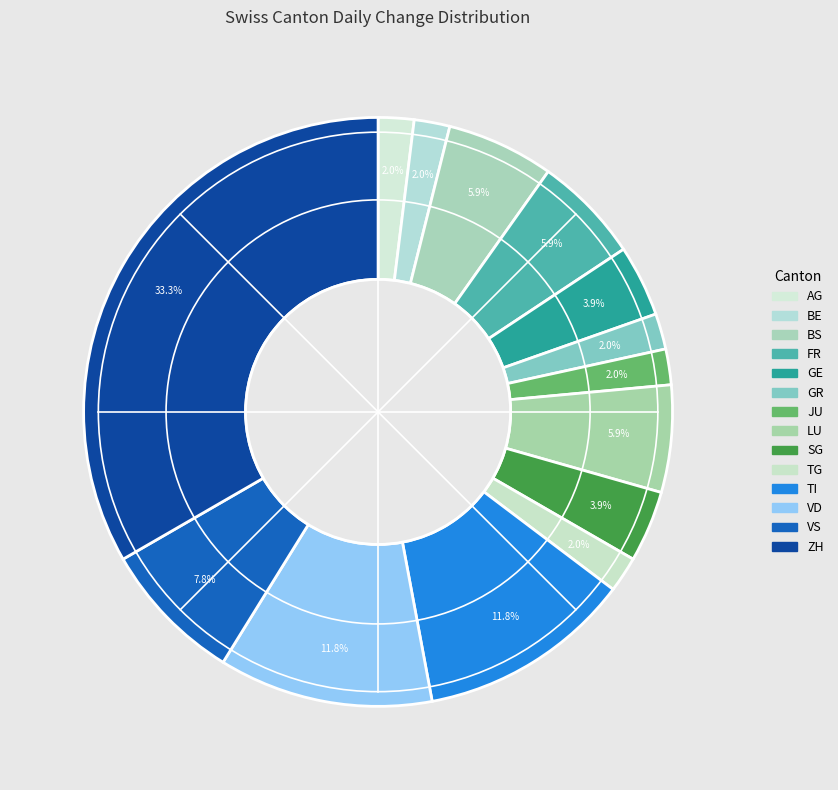

How many segments does this pie chart have?

14